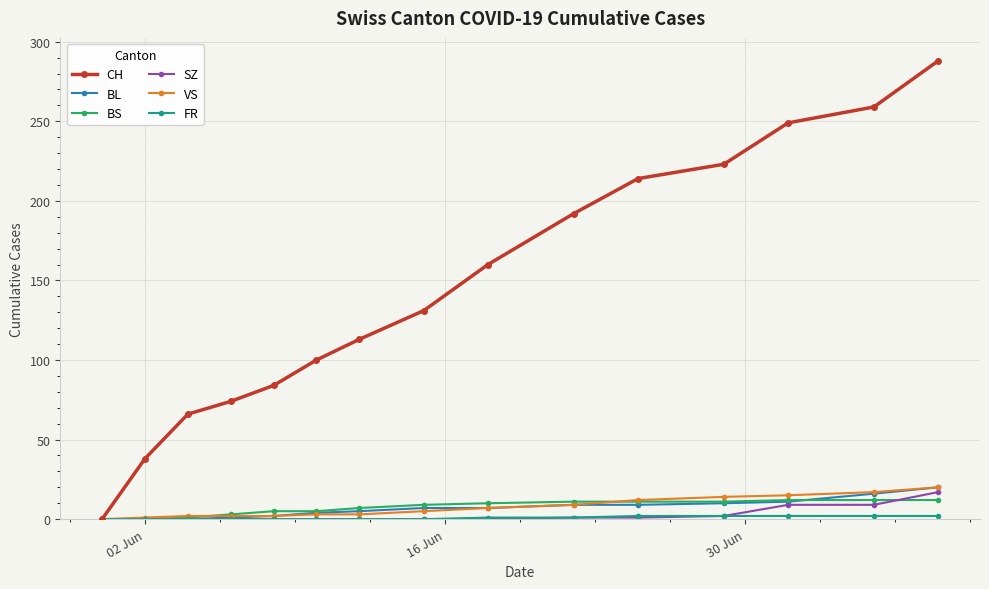

Which series has the largest range (max minus min)?

CH